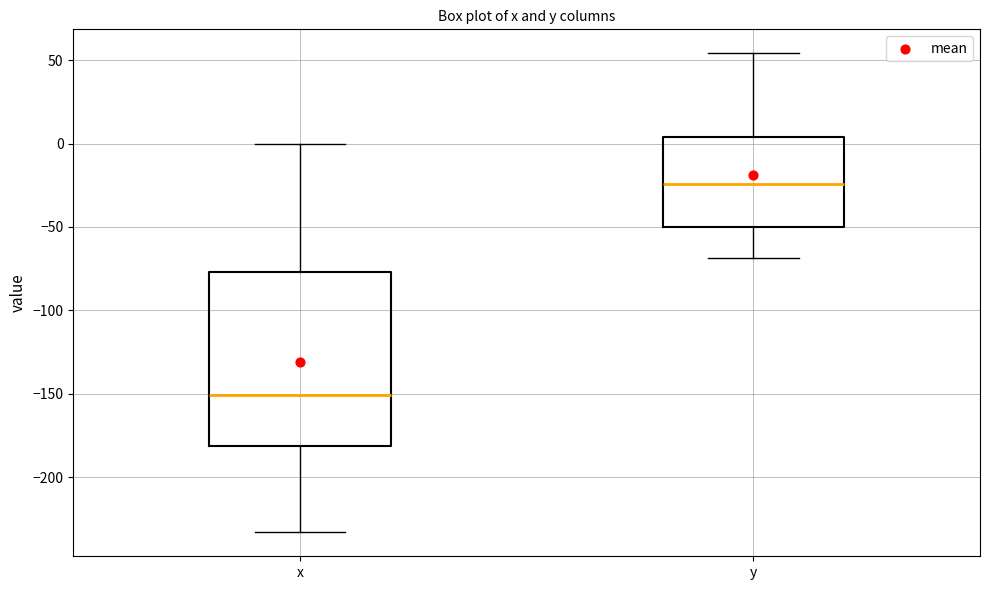

Reading left to right, read every box against the y-axis: the position of its median line, the range the box covers, and the ends of its whiskers. The values are not printed on the chart, so give them approximately, as read against the axis.

x: median -150, box -180 to -75, whiskers -235 to 0
y: median -25, box -50 to 5, whiskers -70 to 55